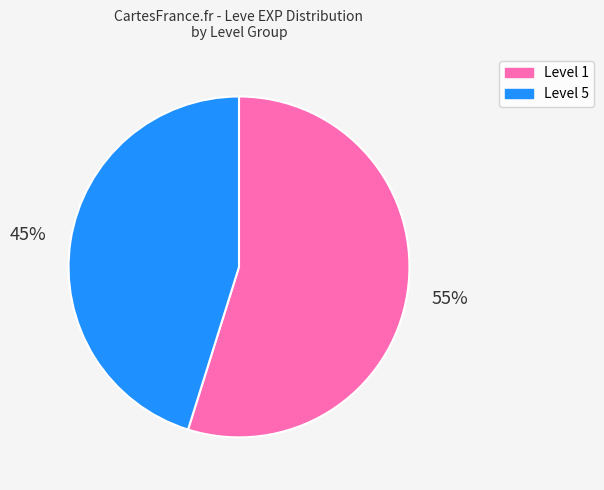

Is there a majority slice in this chart?

Yes